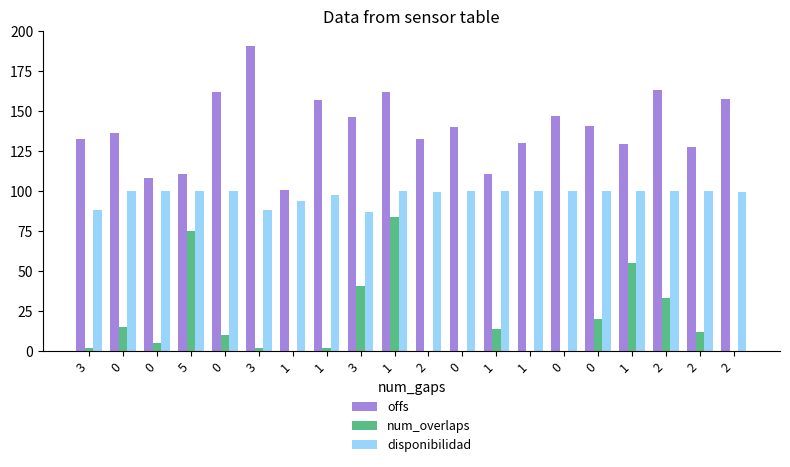

At how many categories does at least one series exceed 28?

20